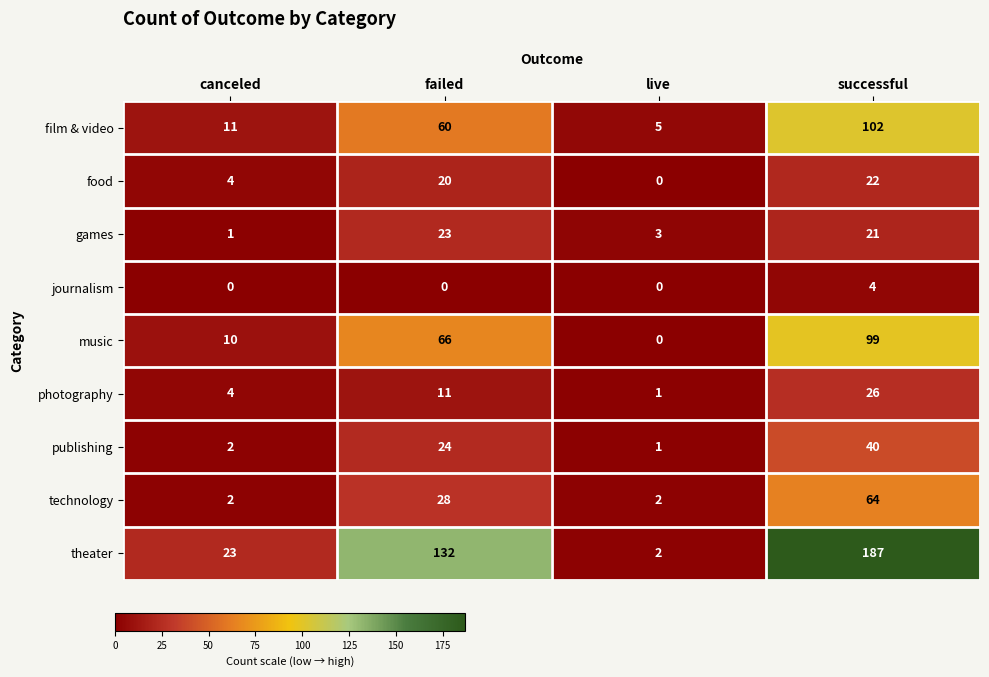

True or false: music has a value of 14 at canceled.

False